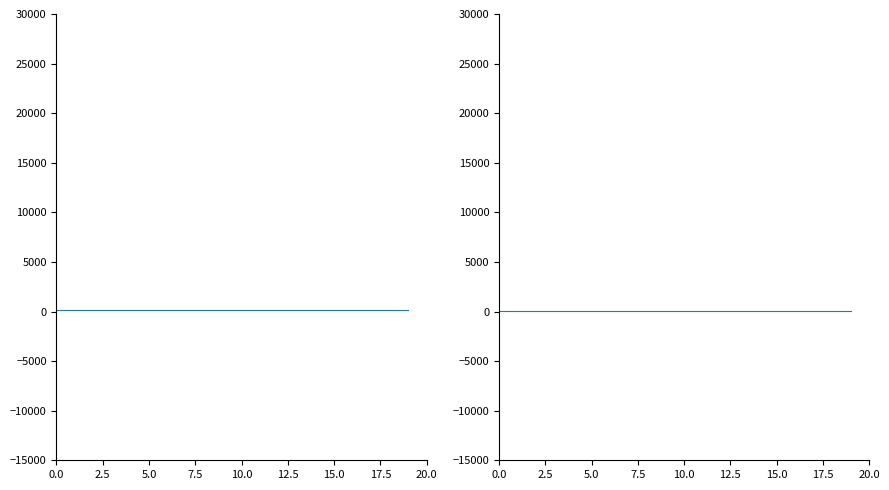

True or false: Lower and Upper cross at least once.

False